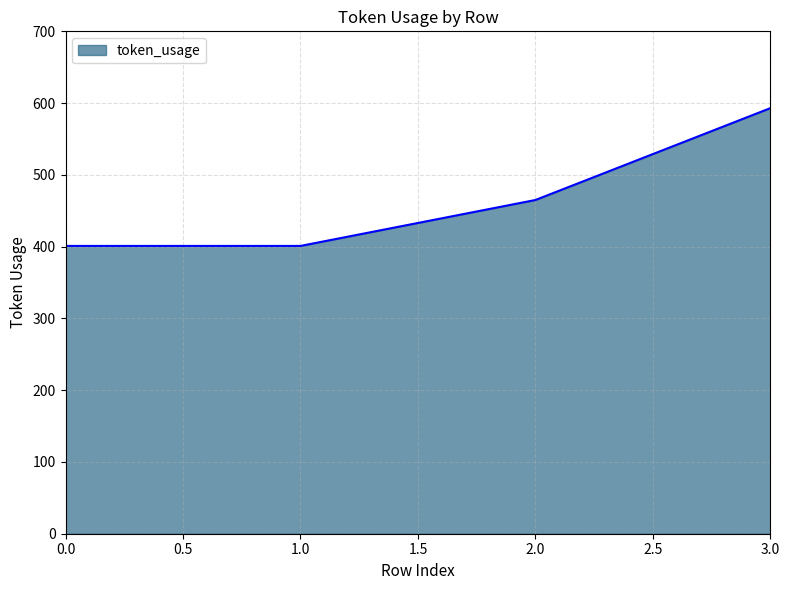

True or false: the data has more than 0 interior local peaks.

False